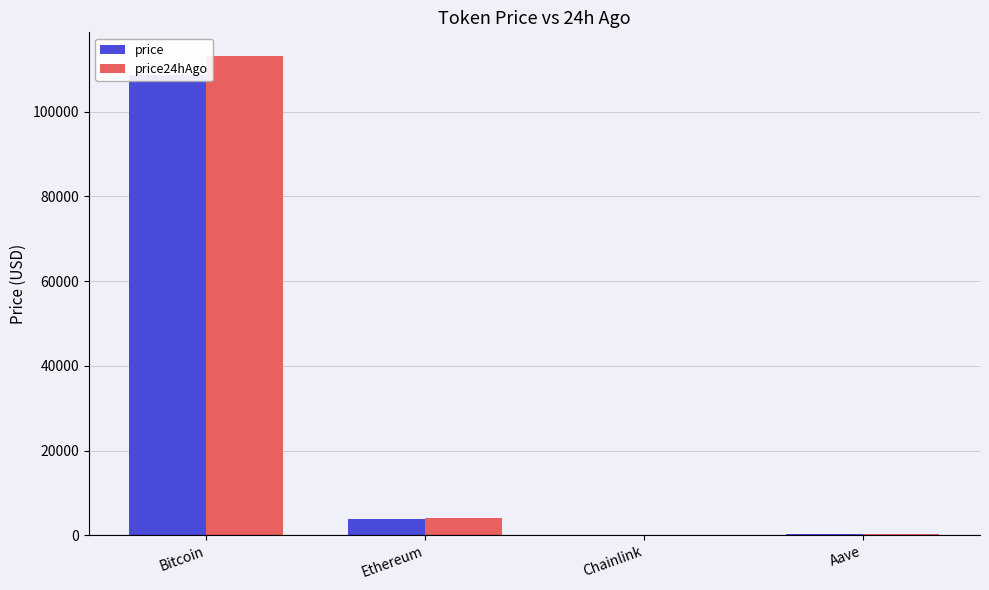

How many groups of bars are there?

4